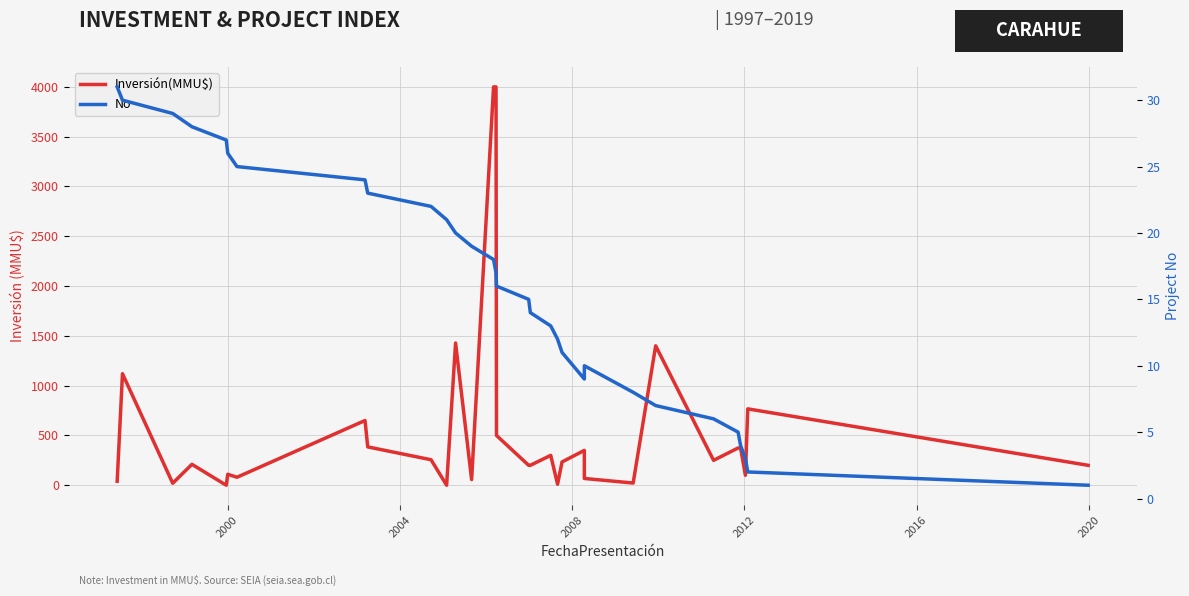

Does the chart display data point markers on the line(s)?

No